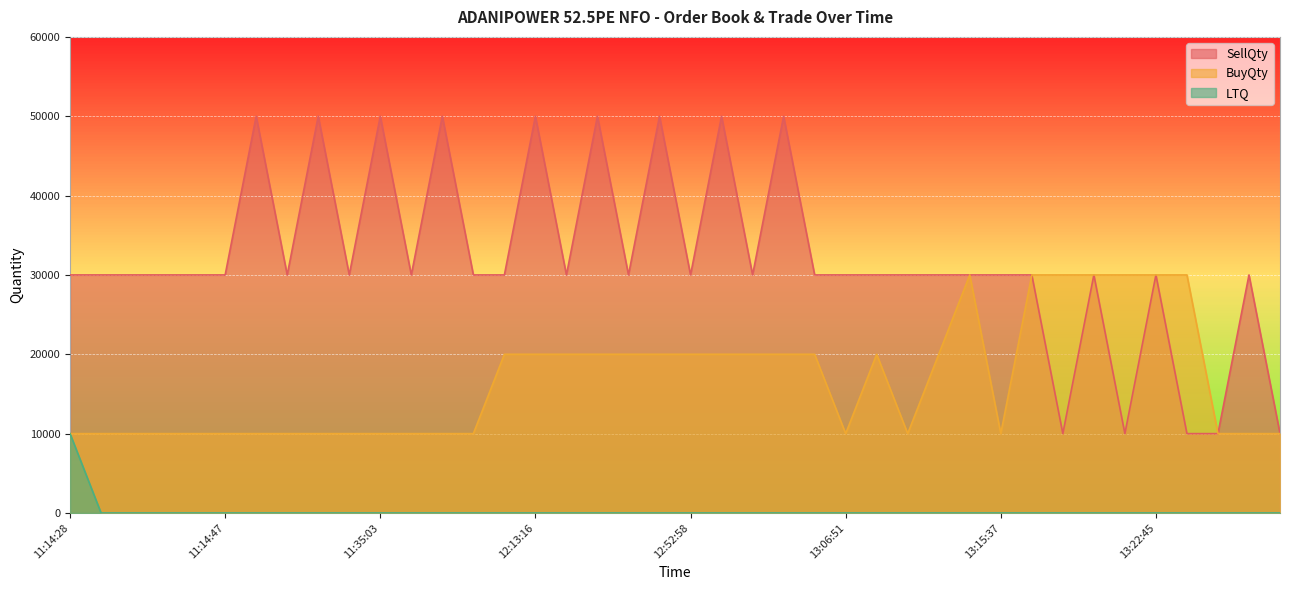

What is the label of the 28th point from the left?

13:09:31